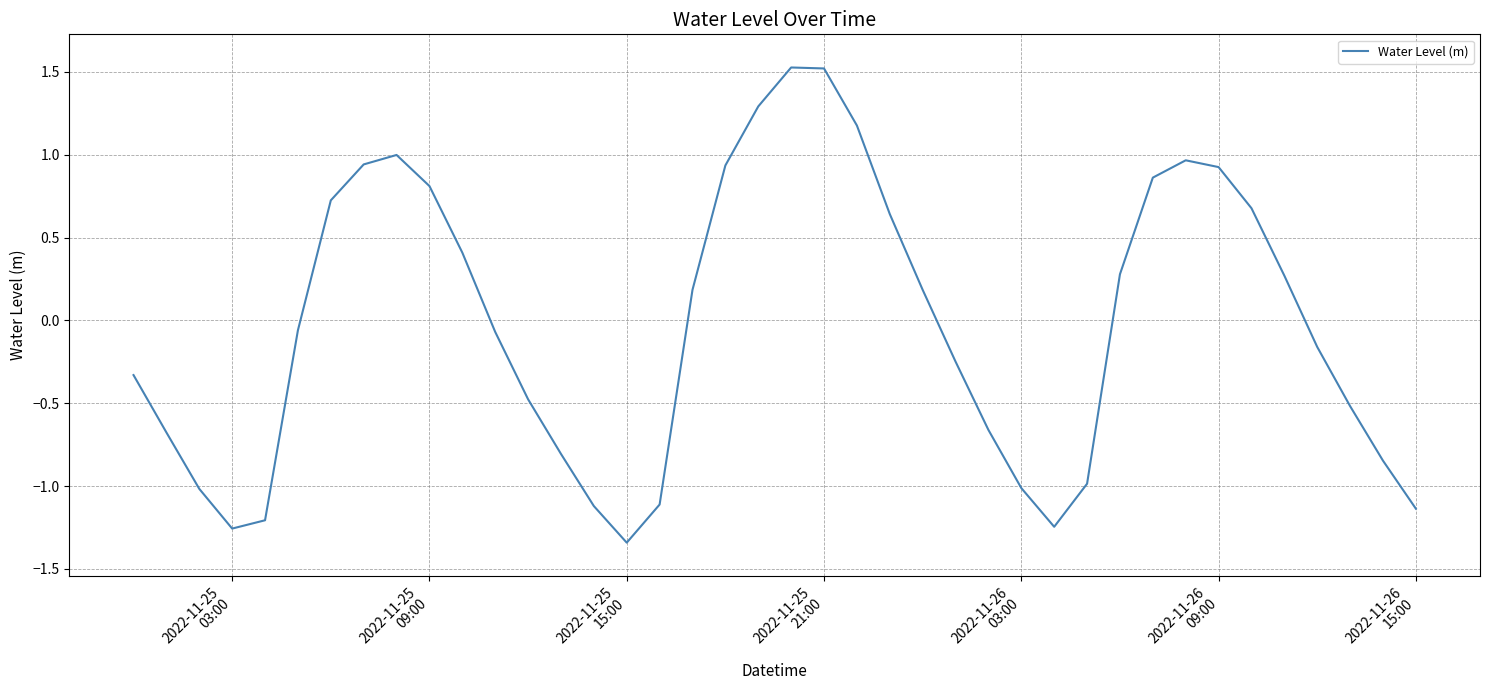

How many lines are shown in the chart?

1